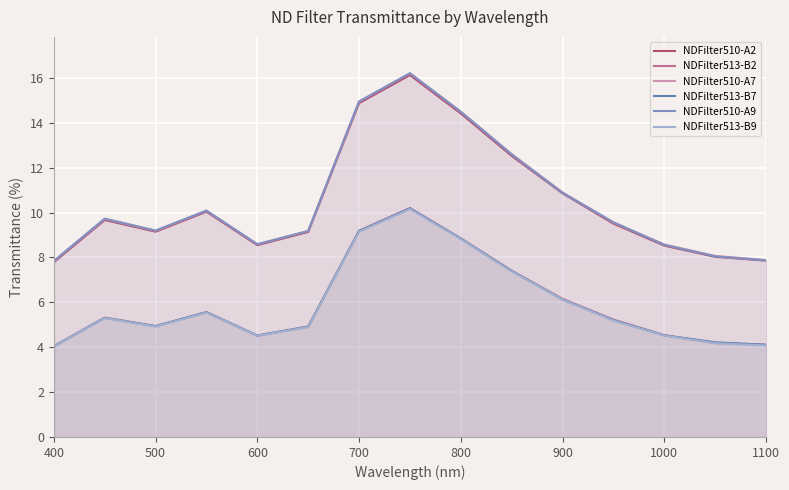

How many lines are shown in the chart?

6